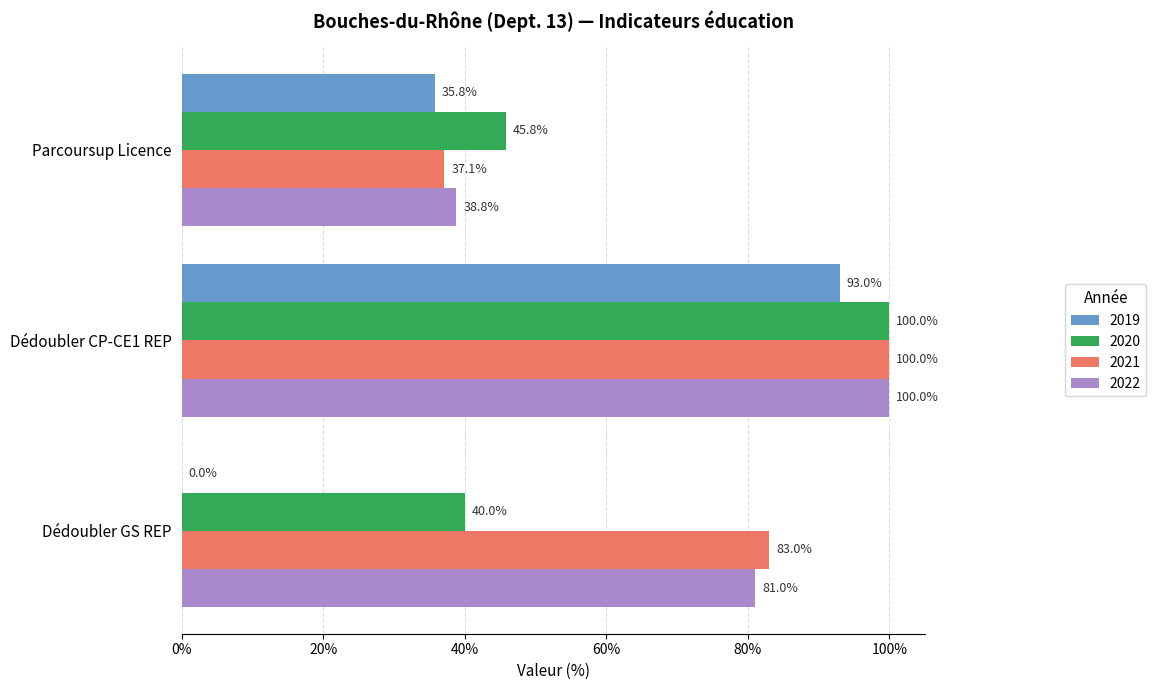

What is the approximate value of 2022 at Dédoubler GS REP?

81.0